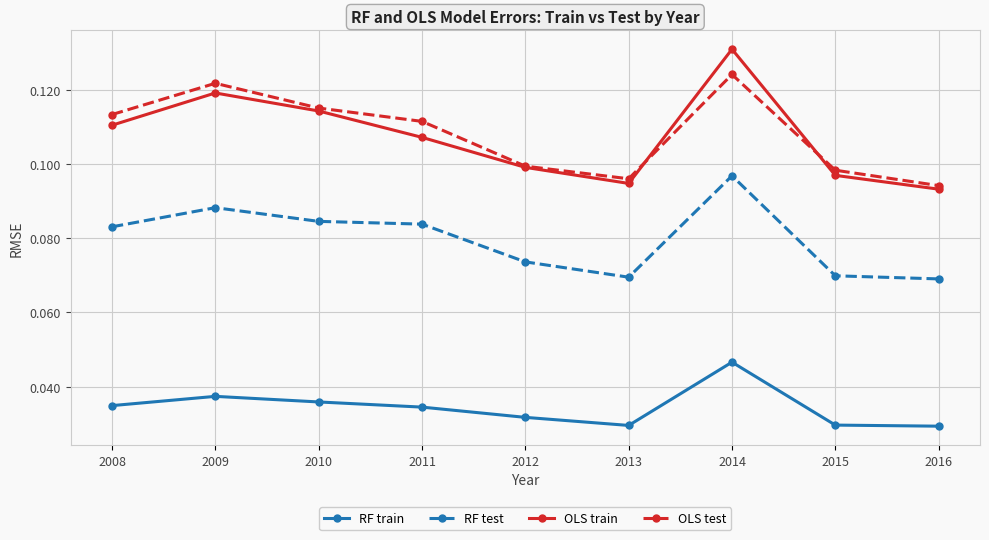

At 2008, list the series in order from largest to smallest.

OLS test, OLS train, RF test, RF train